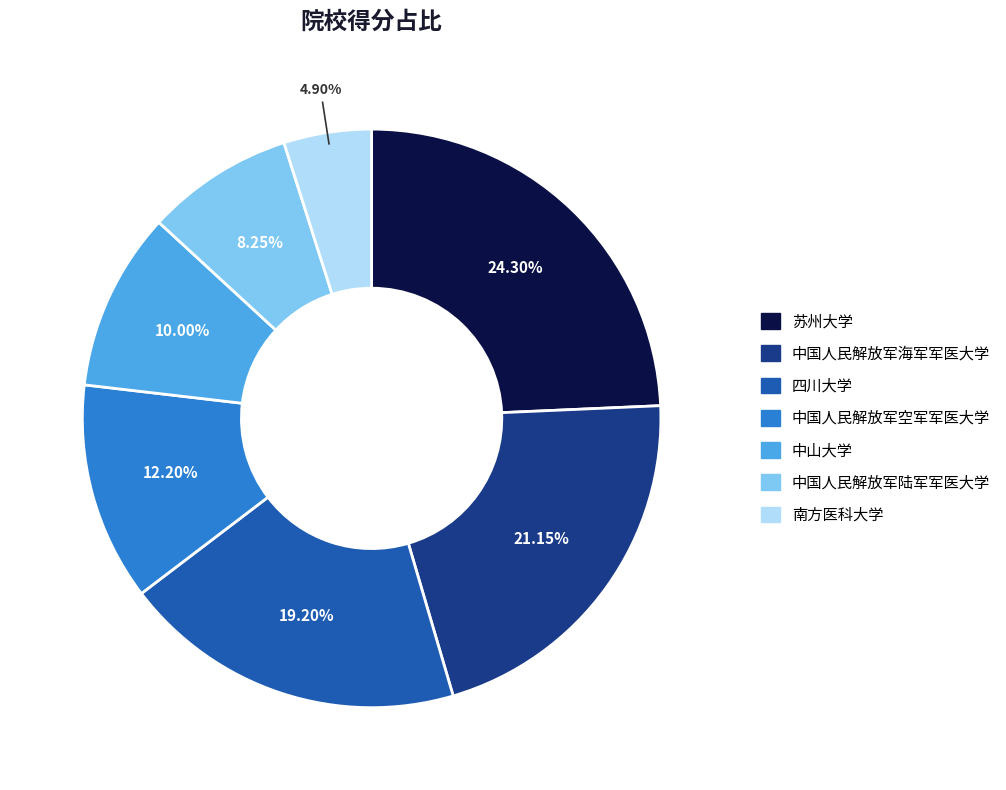

How many segments does this pie chart have?

7